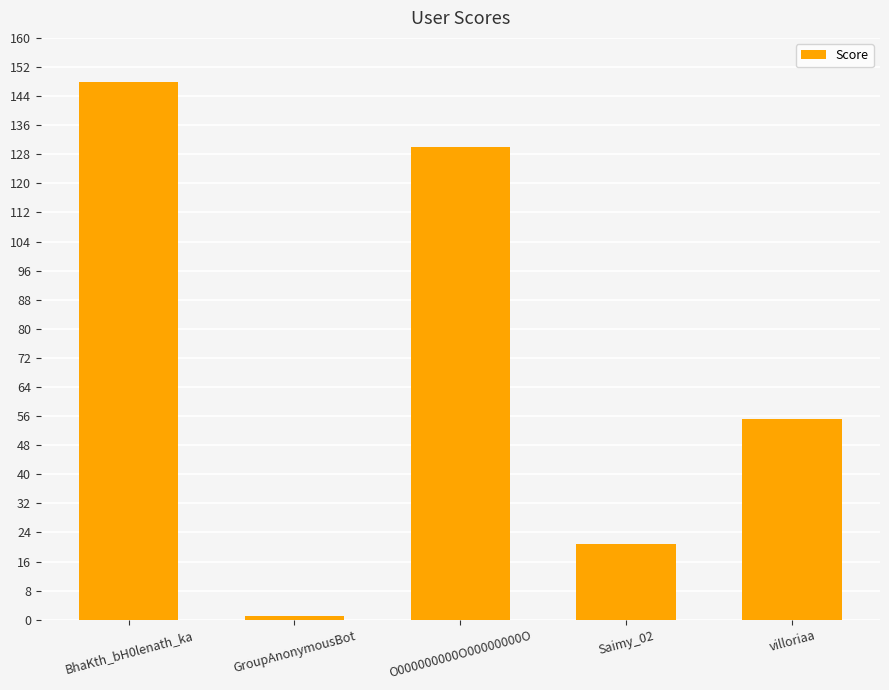

Does the chart contain stacked bars?

No